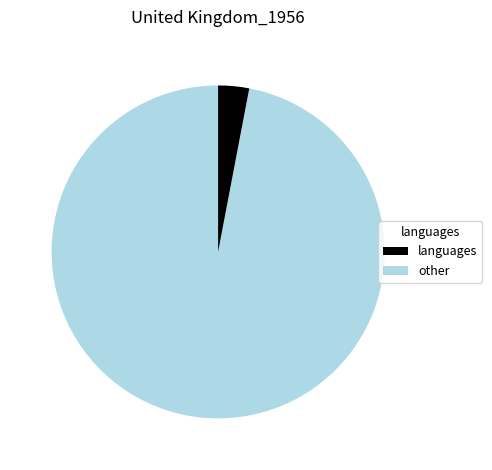

Is there any slice that represents more than half of the pie?

Yes